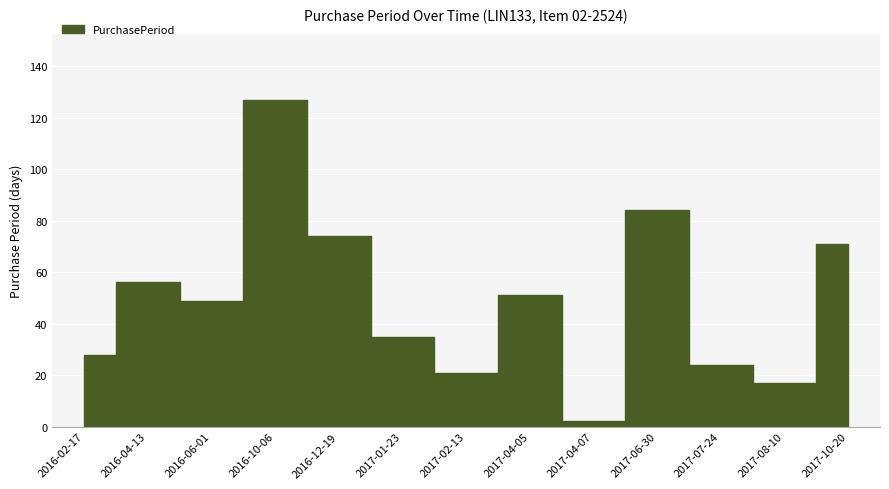

What is the greatest value displayed?

127